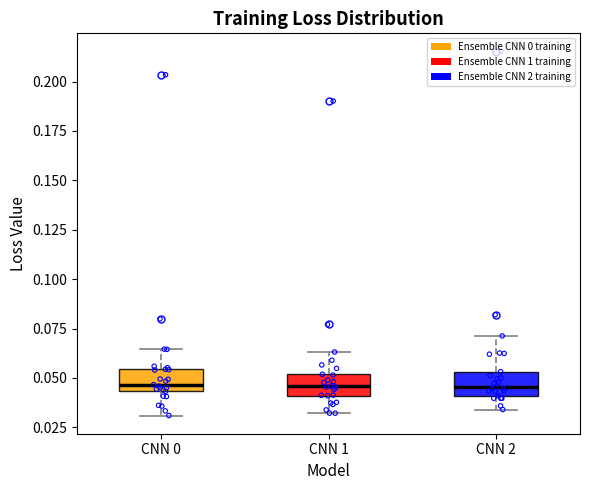

Reading left to right, transcribe this box plot: for each box, give where its median line is, the range the box spans, and where its two whiskers end, as read against the y-axis. The values are not printed on the chart, so give them approximately, as read against the axis.

CNN 0: median 0.045 (just above the box's lower edge), box 0.045 to 0.055, whiskers 0.030 to 0.065
CNN 1: median 0.045, box 0.040 to 0.050, whiskers 0.030 to 0.065
CNN 2: median 0.045, box 0.040 to 0.055, whiskers 0.035 to 0.070